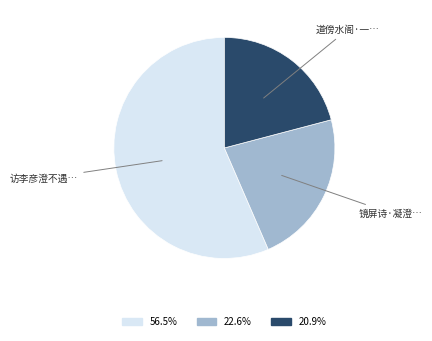

Does any single category account for the majority?

Yes